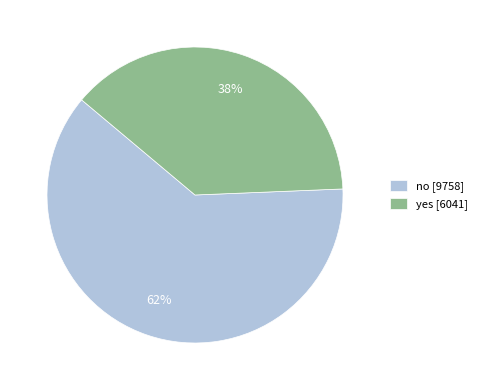

Is there any slice that represents more than half of the pie?

Yes